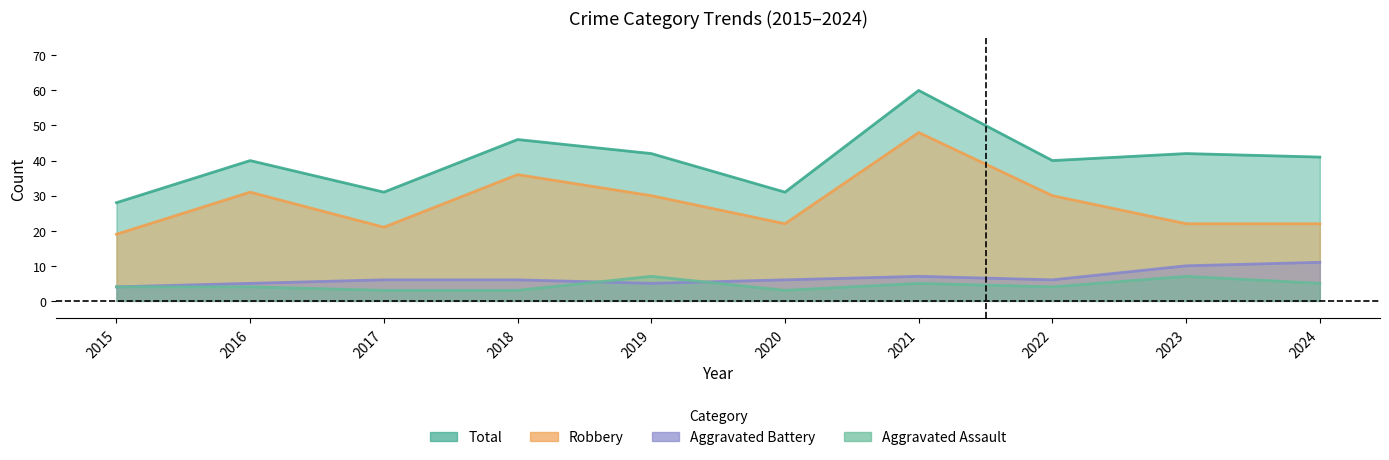

What is the minimum value for Aggravated Battery?

4